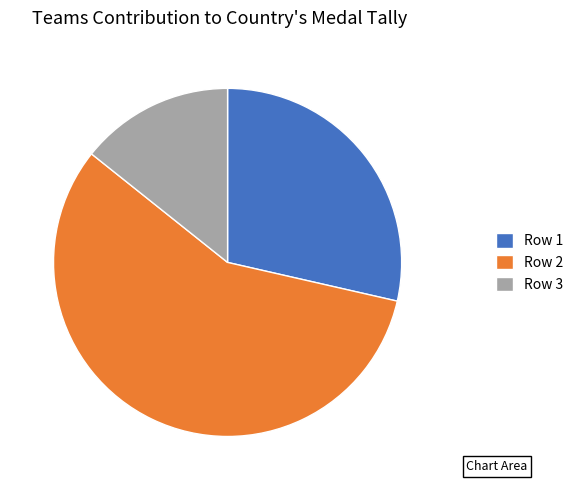

Which has a higher value, Row 2 or Row 1?

Row 2